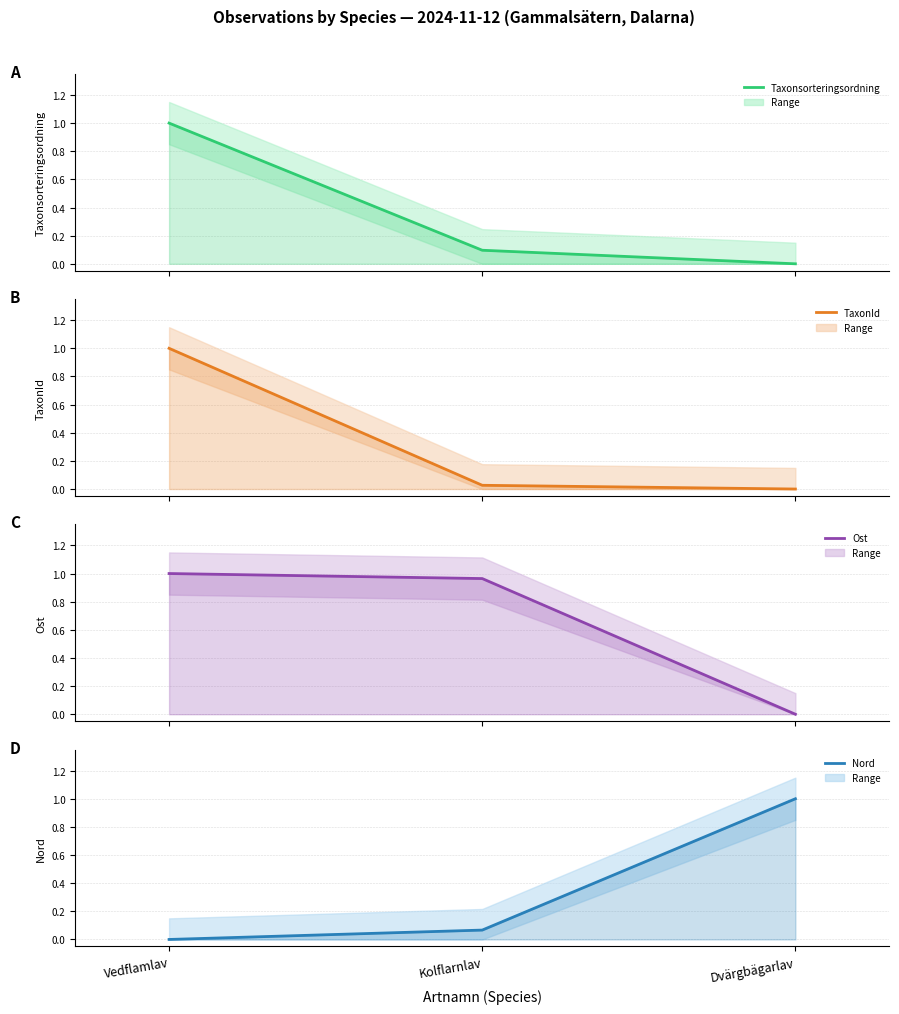

What is the difference between the highest and lowest values at Dvärgbägarlav?

1.0